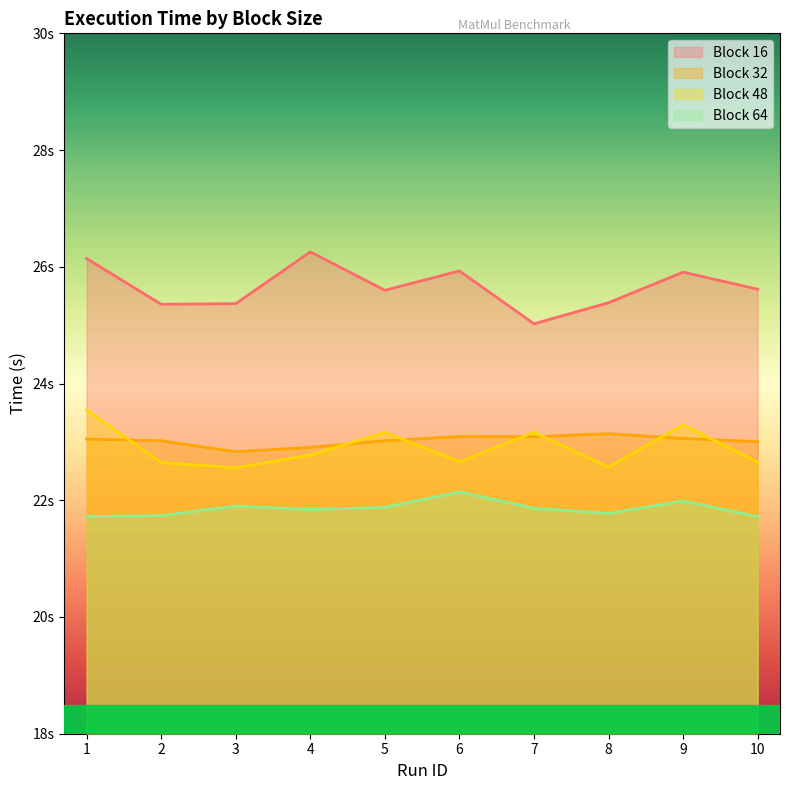

What is the smallest value displayed?

21.7